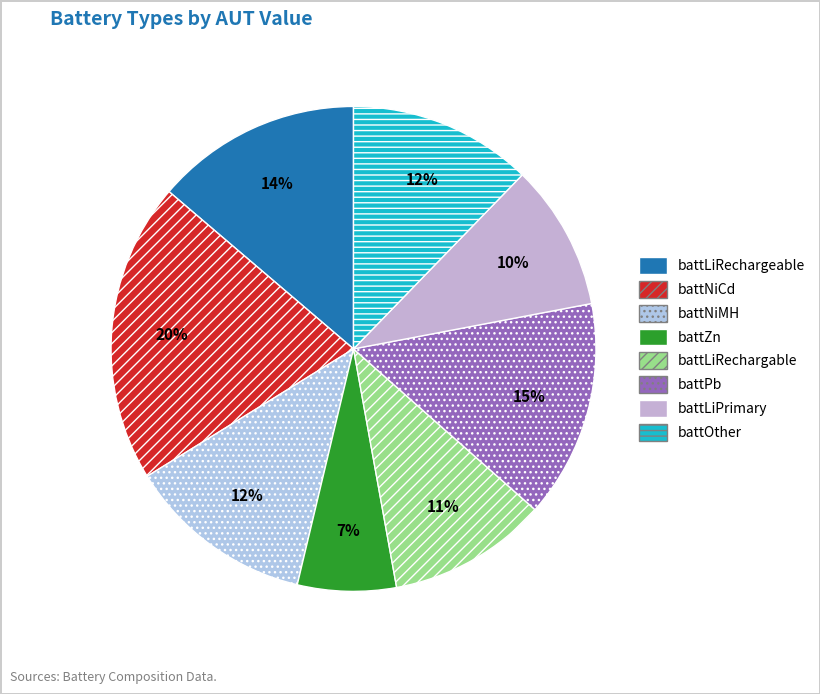

How many slices are in this pie chart?

8